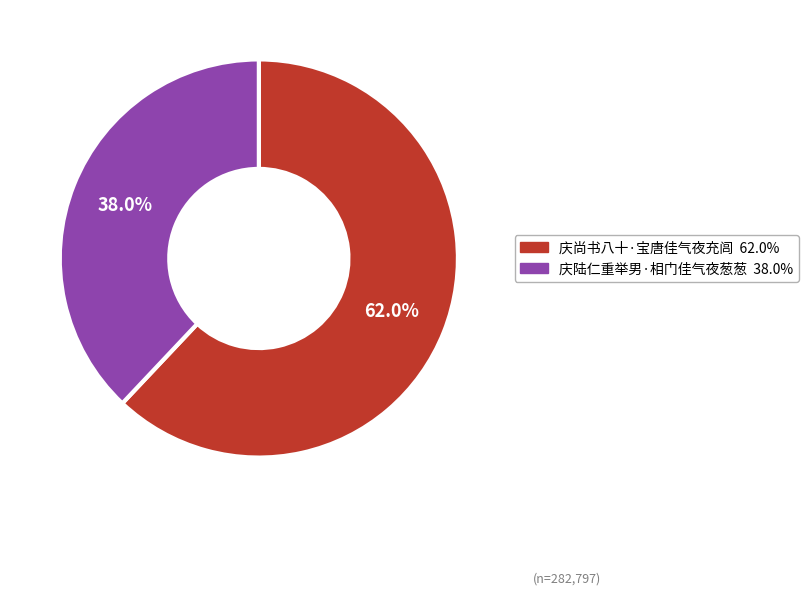

To the nearest percent, what percentage of the pie is 庆陆仁重举男·相门佳气夜葱葱?

38%